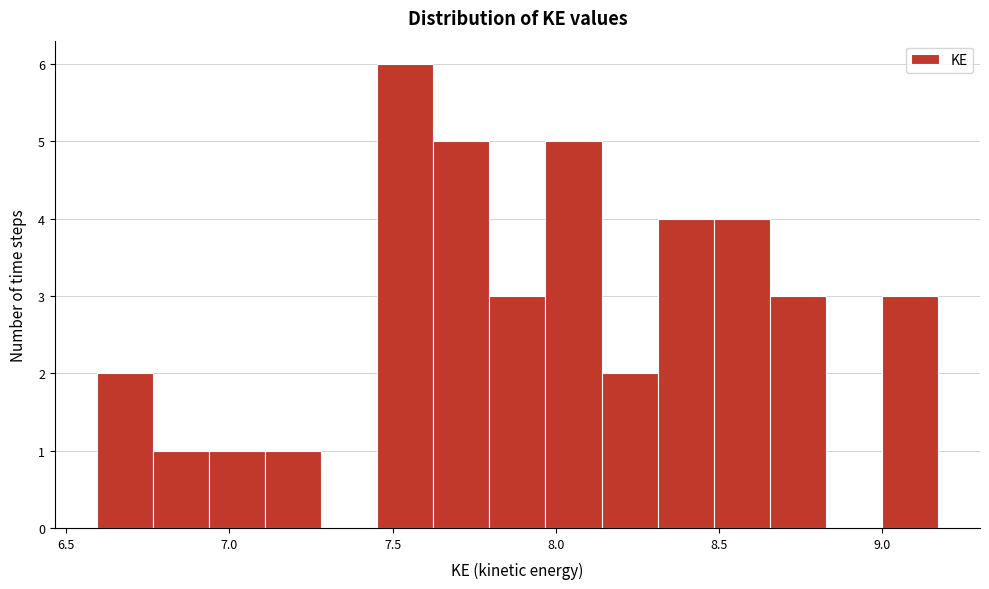

Around what value on the x-axis is the tallest bar? Give the approximate position of its centre, as read against the axis.

7.55